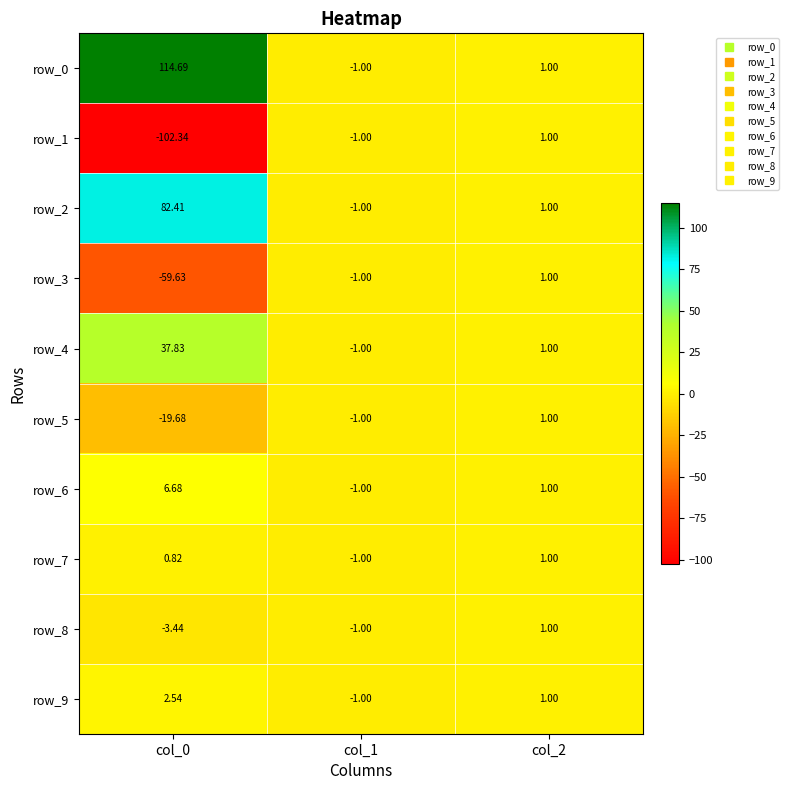

Is the value of row_0 at col_1 greater than the value of row_3 at col_0?

Yes